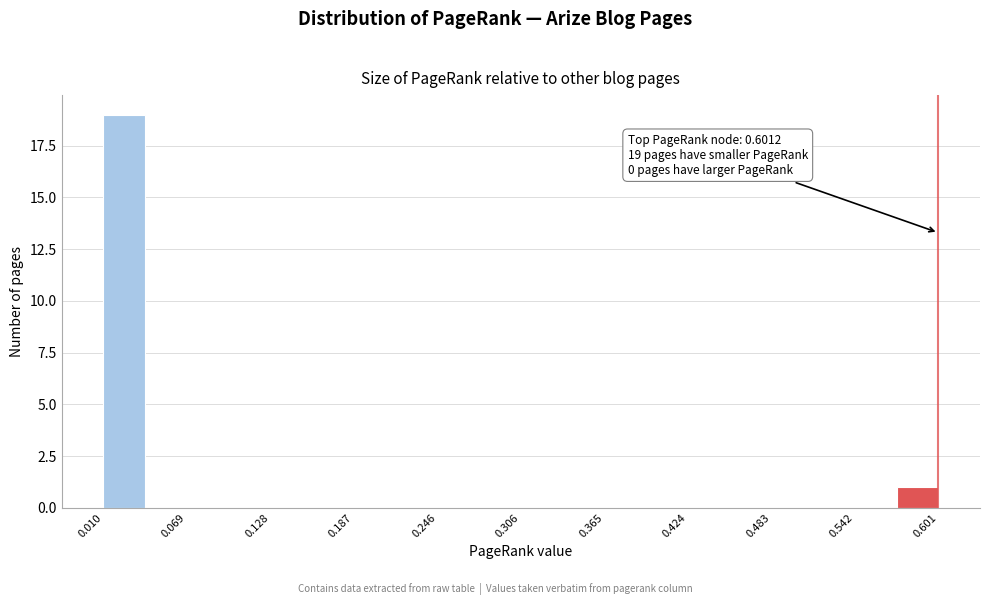

Around what value on the x-axis is the tallest bar? Give the approximate position of its centre, as read against the axis.

0.02